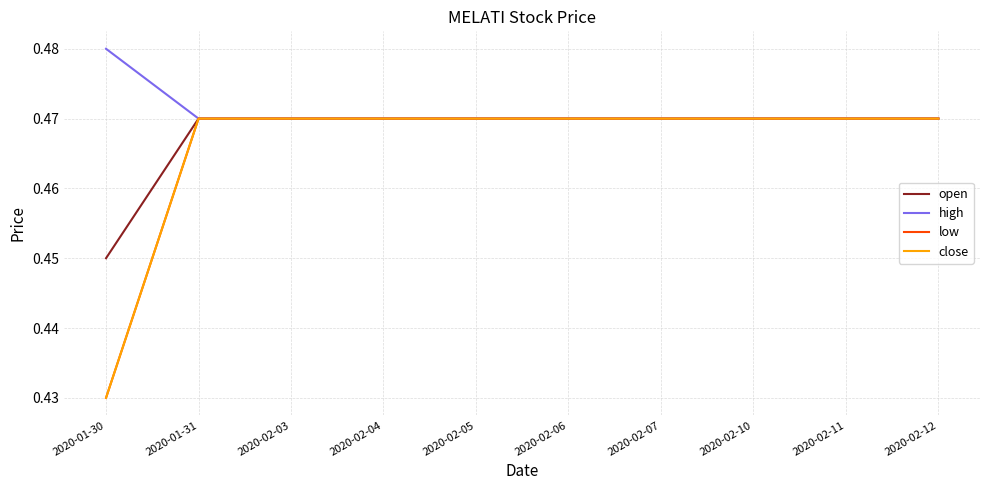

Does the chart display data point markers on the line(s)?

No